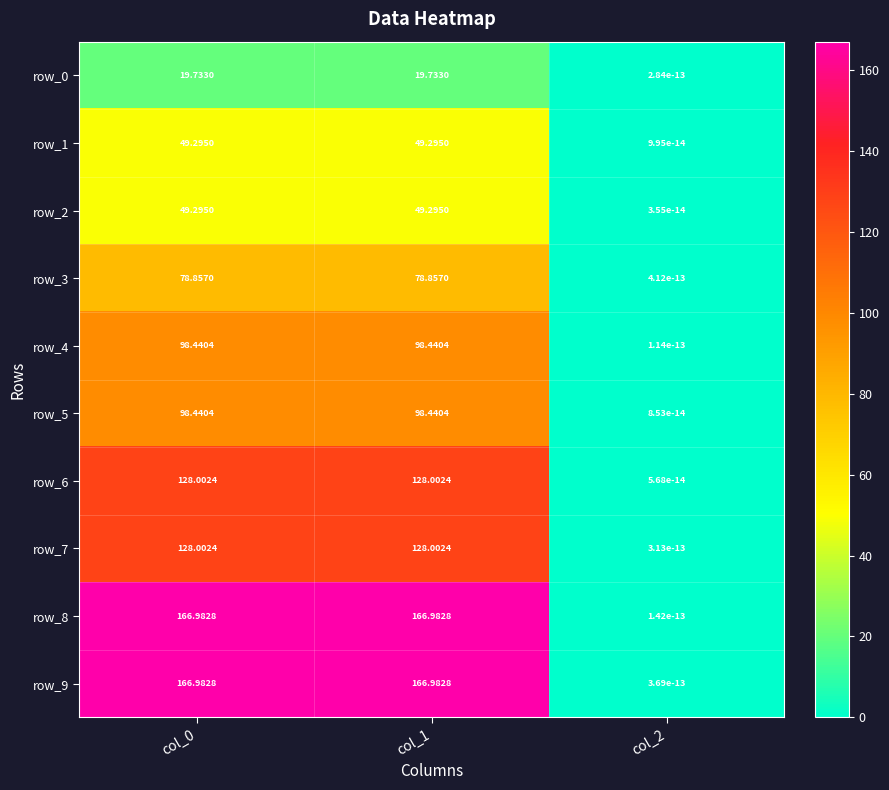

At which category is the sum across all series the highest?

col_1